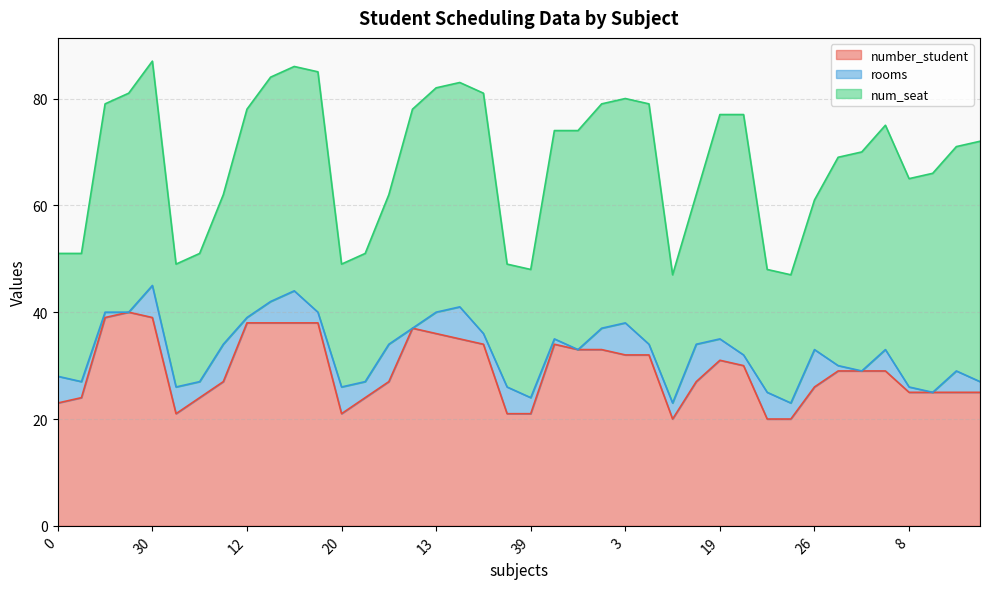

What is the spread (max minus min) of values at 23?

38